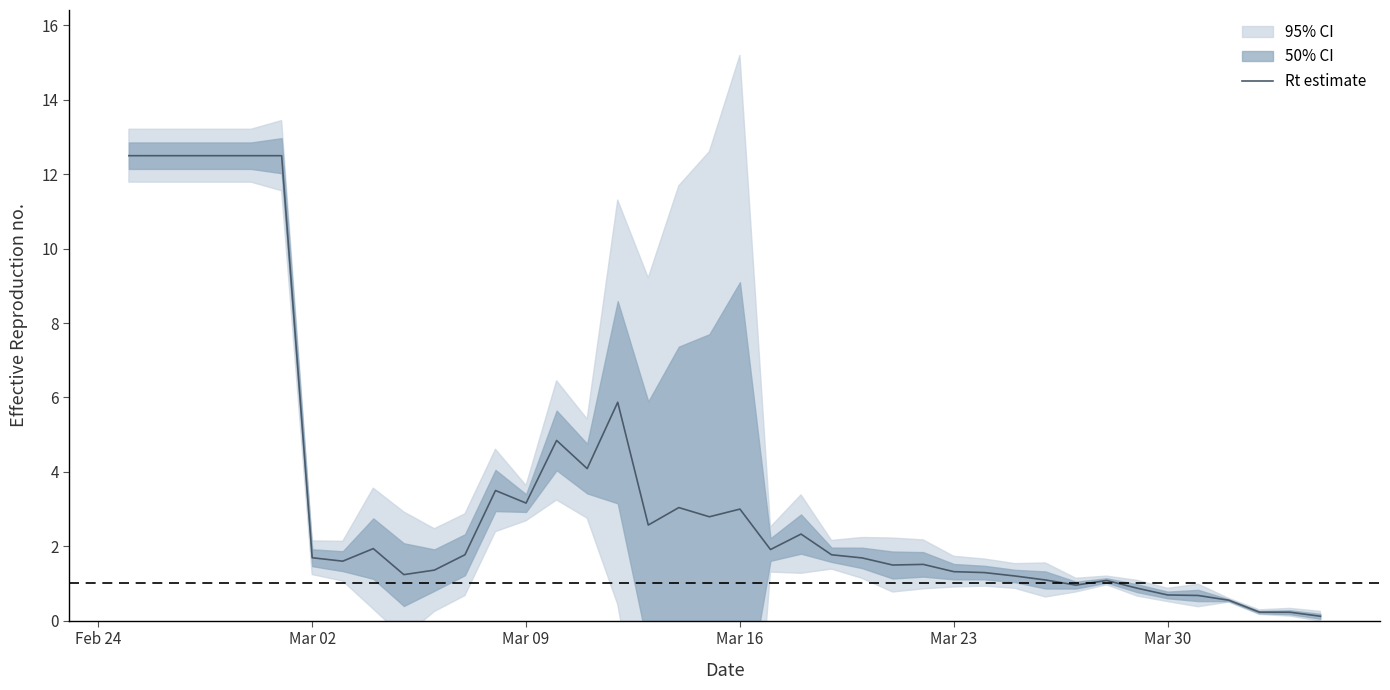

How many interior local valleys (lower than both neighbors) does the data have?

9